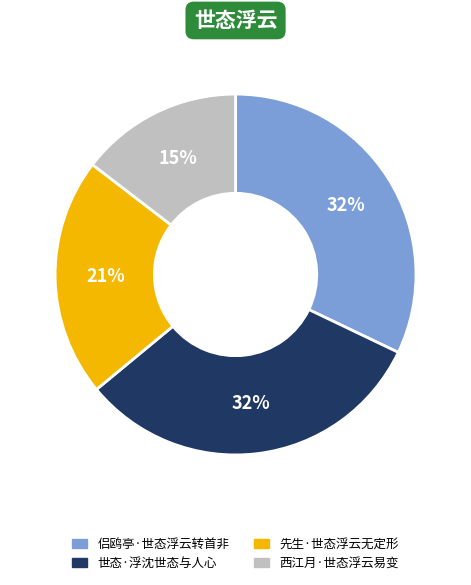

To the nearest percent, what is the average slice percentage?

25%